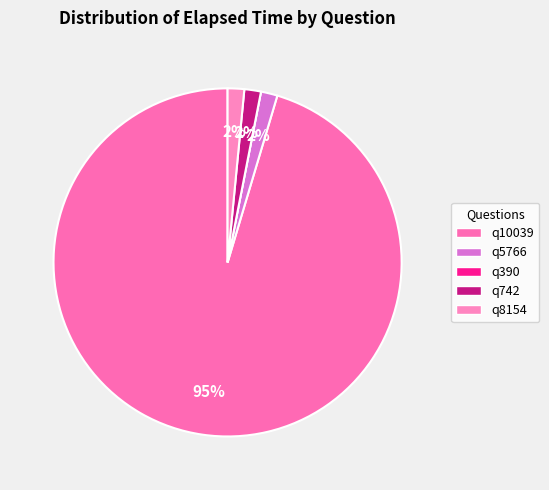

To the nearest percent, what is the combined percentage of q5766 and q390?

2%